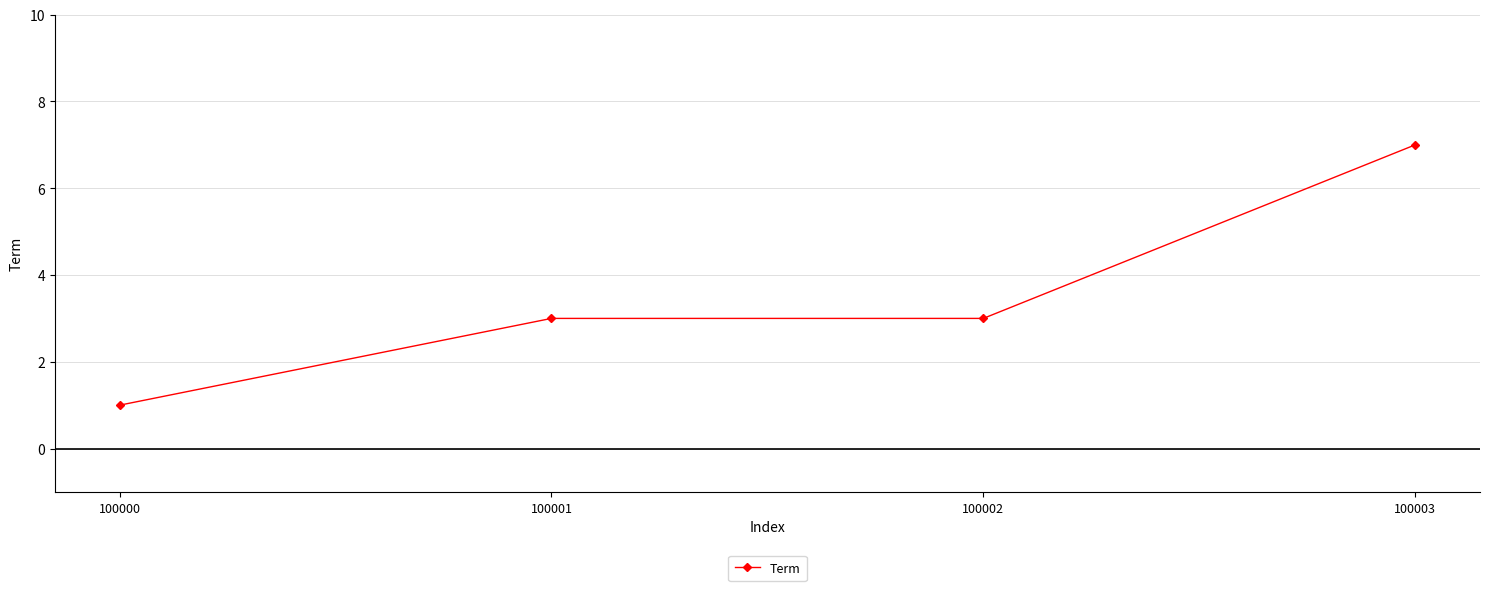

What is the value of the 3rd point from the left?

3